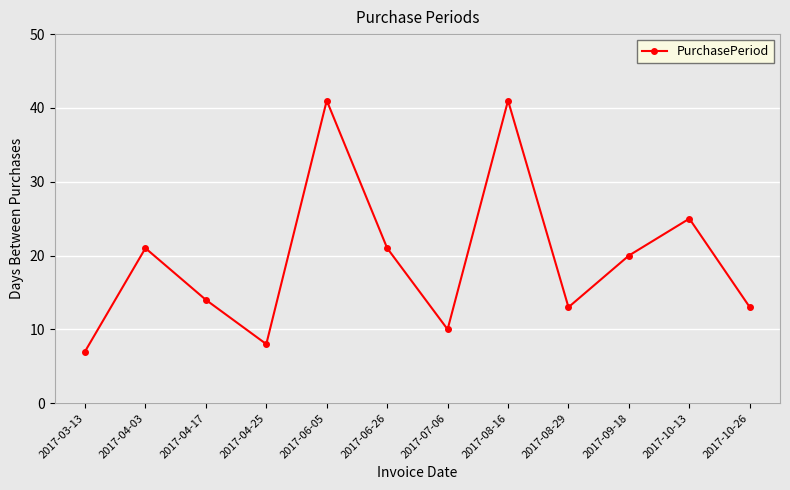

The value at 2017-08-16 is 58. True or false?

False